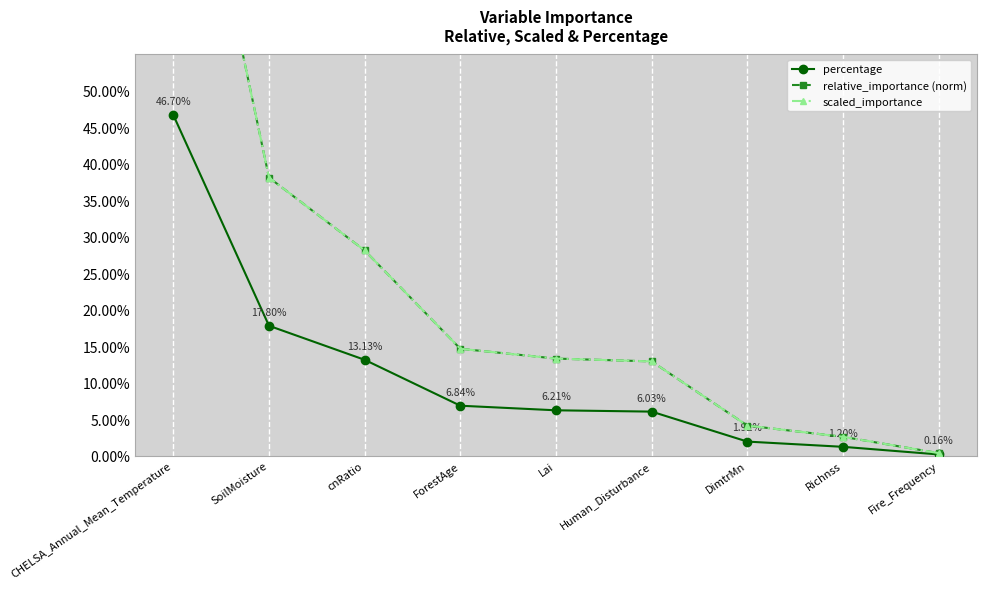

Which has a higher value, Human_Disturbance or Richnss?

Human_Disturbance